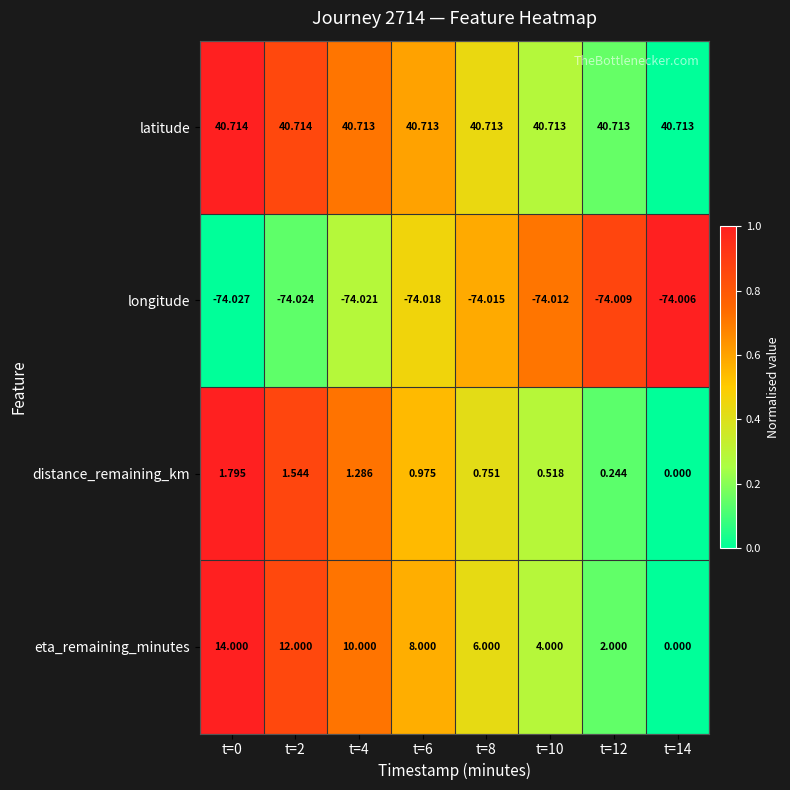

Rank the series at t=6 from lowest to highest value.

longitude, distance_remaining_km, eta_remaining_minutes, latitude